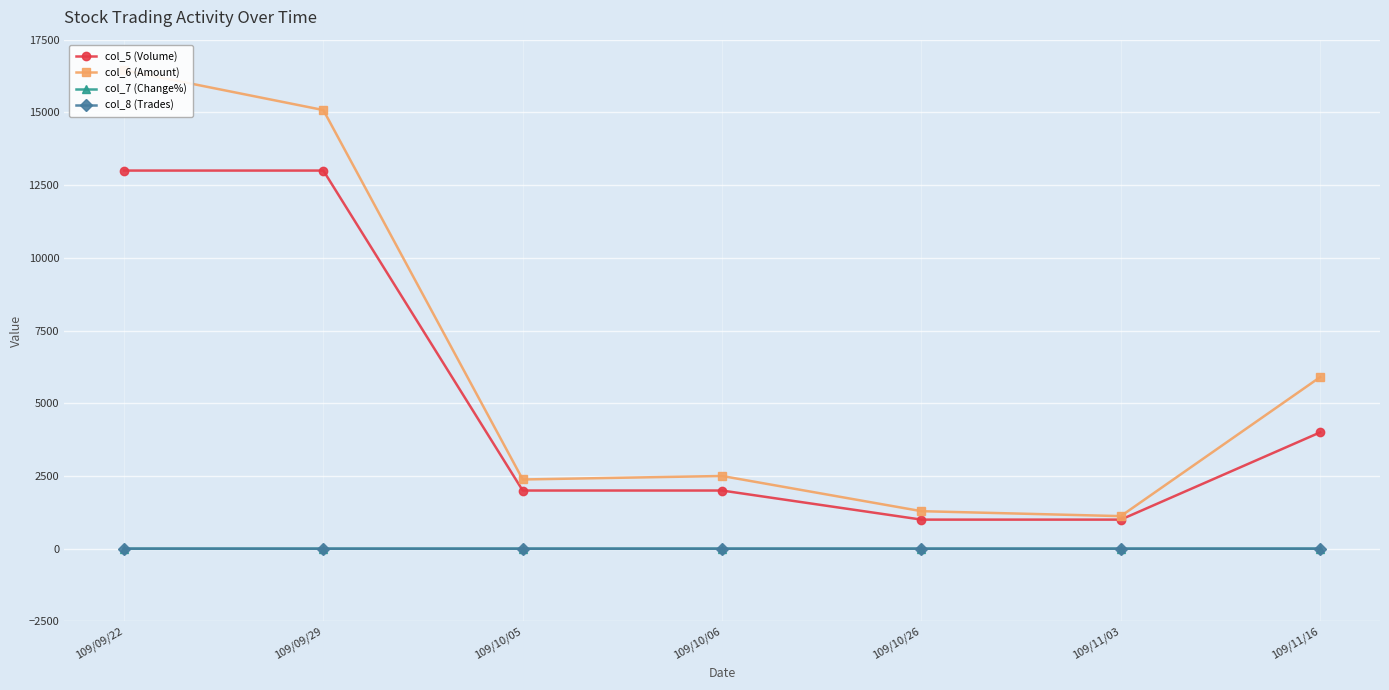

What is the average value of the col_5 (Volume) series?

5142.9